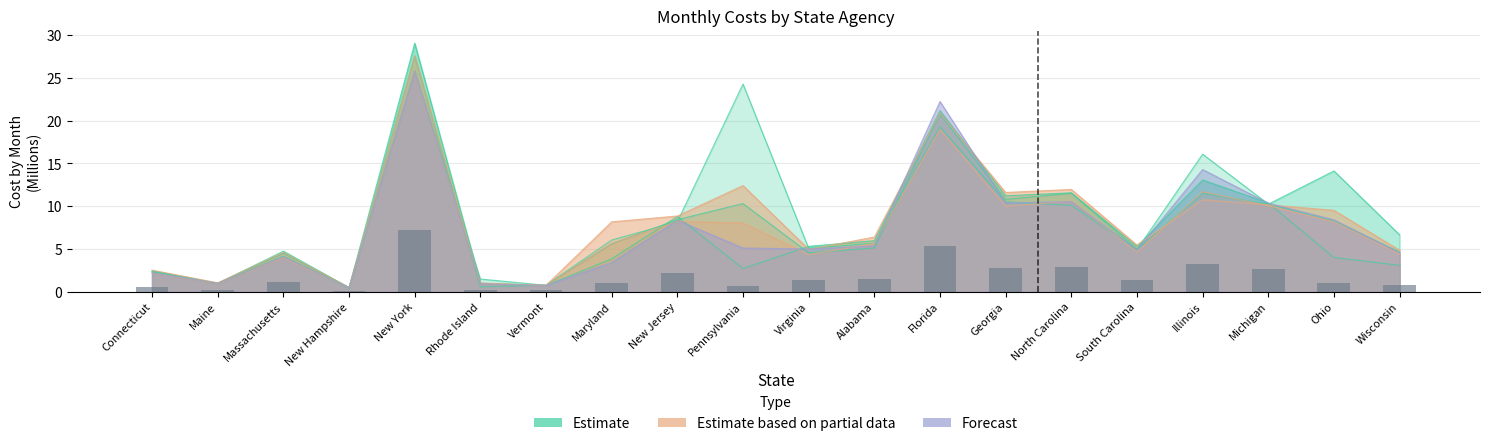

What is the difference between the highest and lowest values at Florida?

3.3